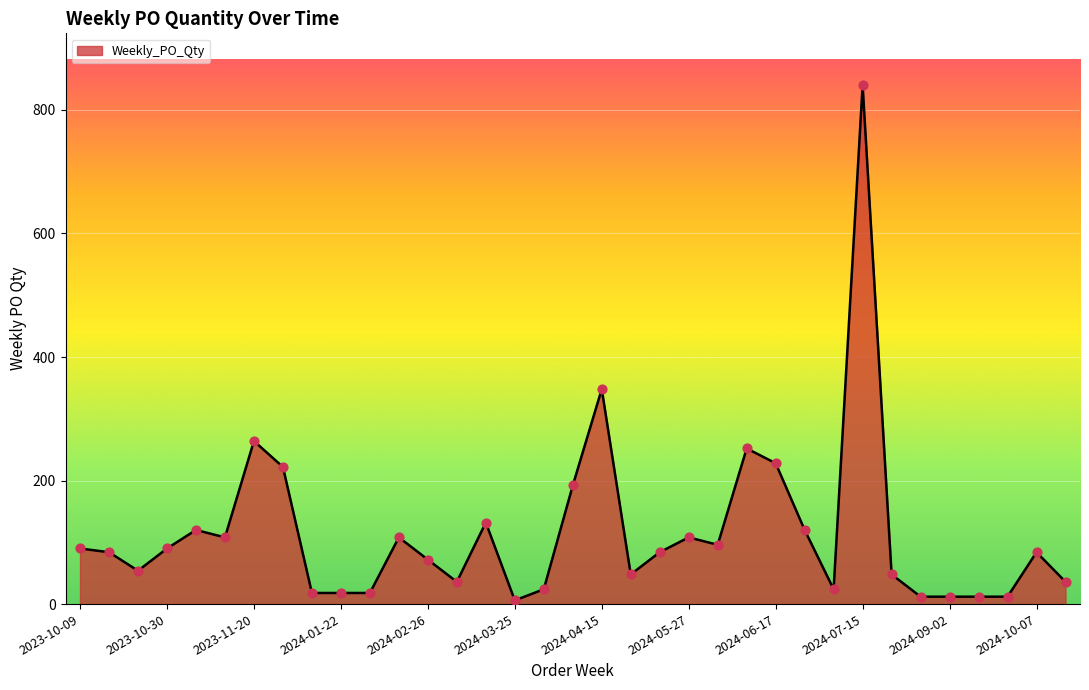

What is the difference between the maximum and minimum values?

834